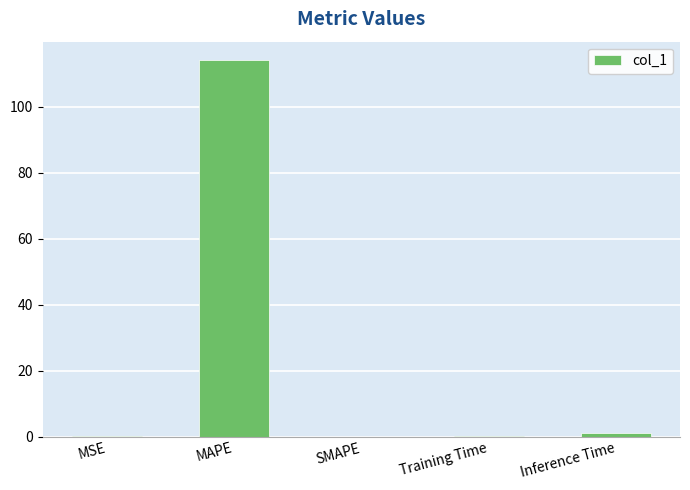

What is the maximum value shown in the chart?

114.0